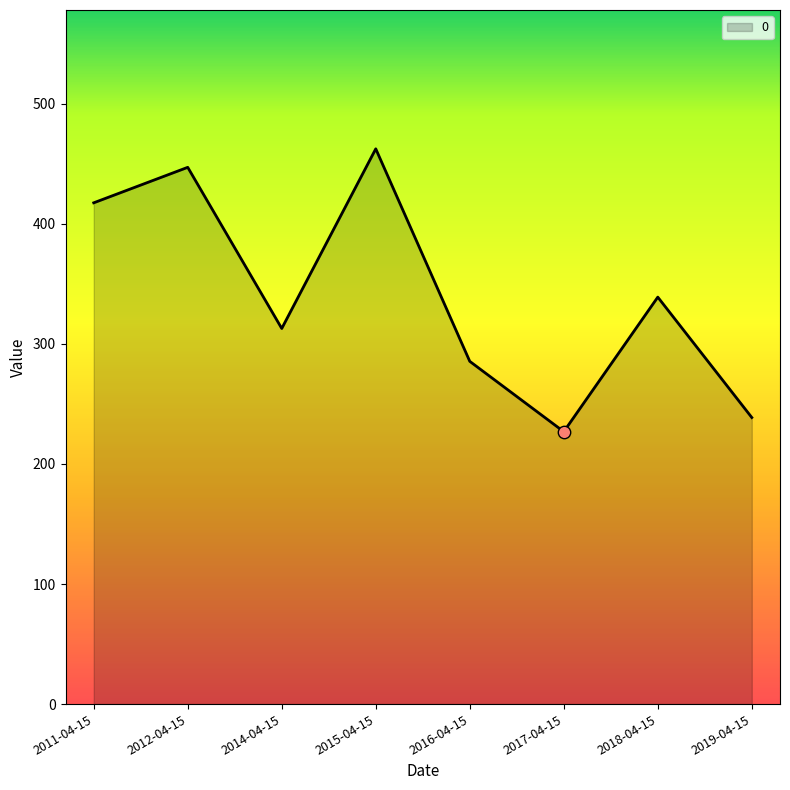

What is the ratio of the value at 2017-04-15 to the value at 2014-04-15?

0.7